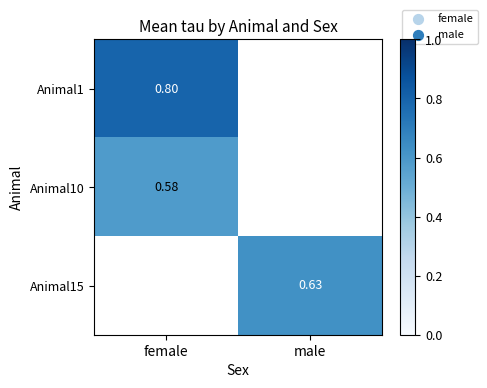

At how many categories does at least one series exceed 0?

2